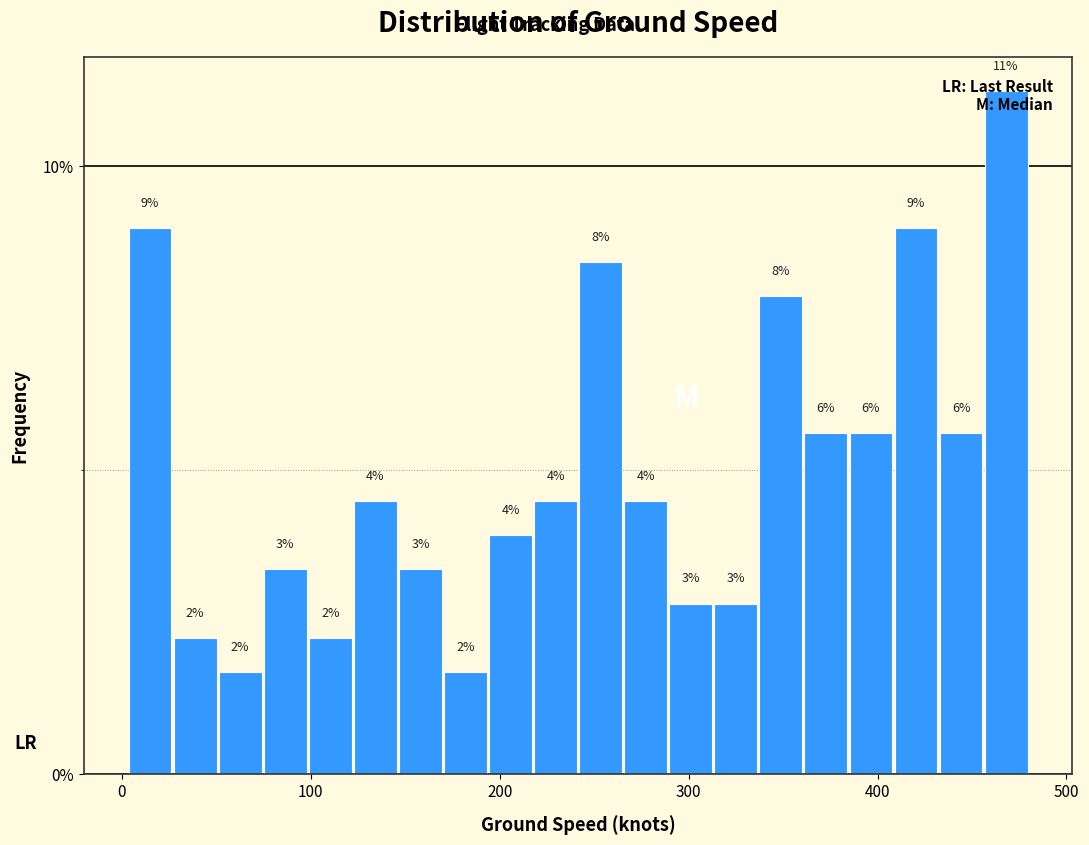

Read against the x-axis, roughly where is the centre of the tallest bar?

470